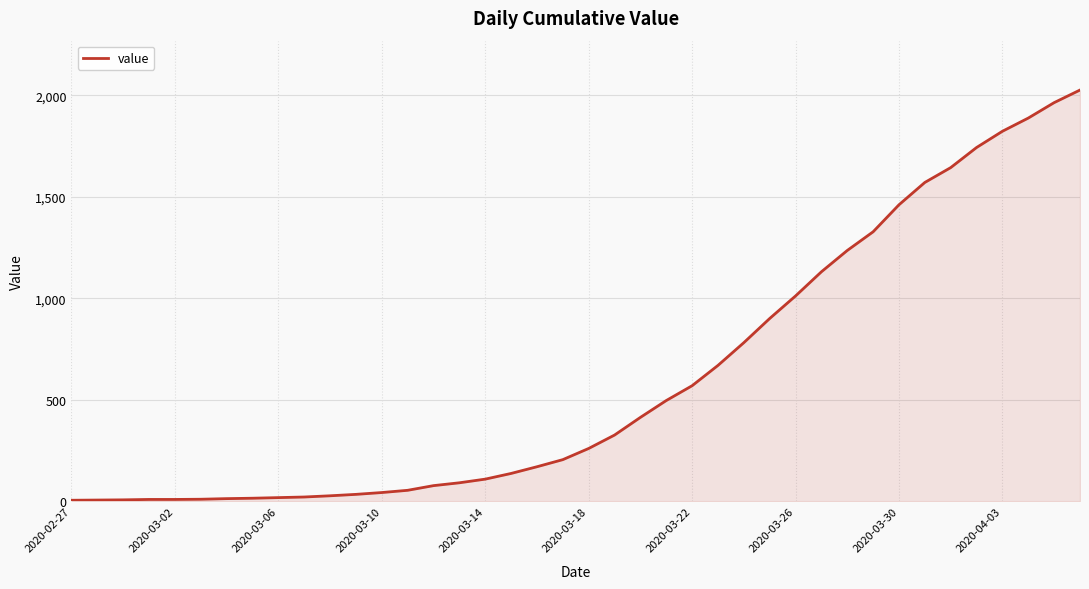

What is the difference between the maximum and minimum values?

2020